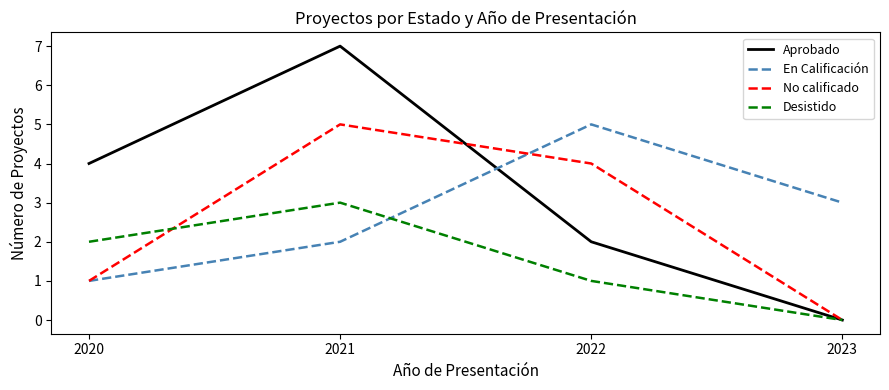

True or false: No calificado has more than 2 interior local peaks.

False